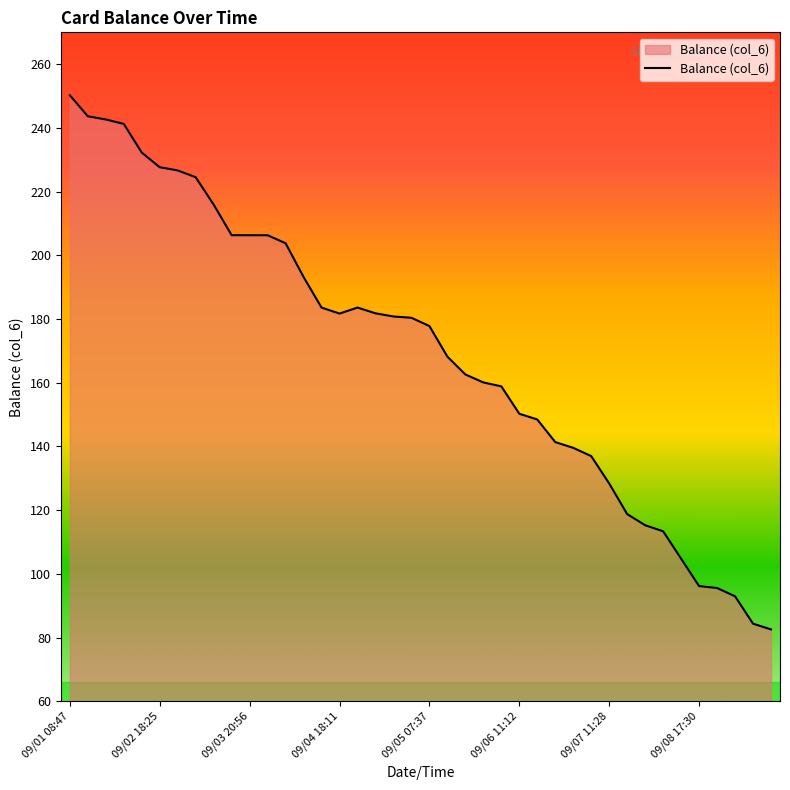

What is the smallest value displayed?

82.6